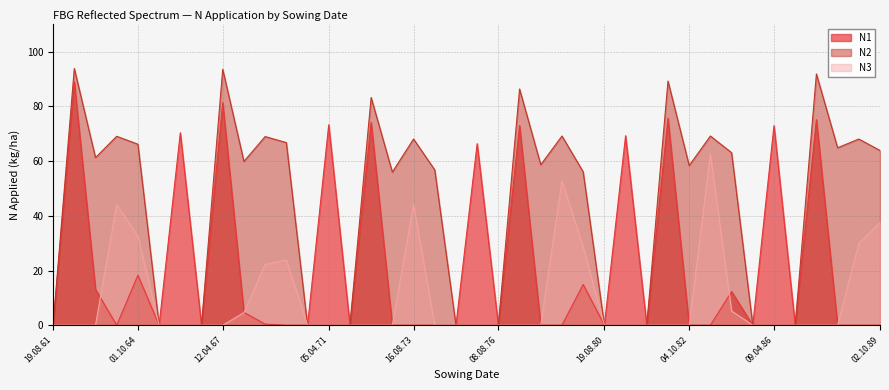

Where does the N2 series first go above 58?

19.04.62